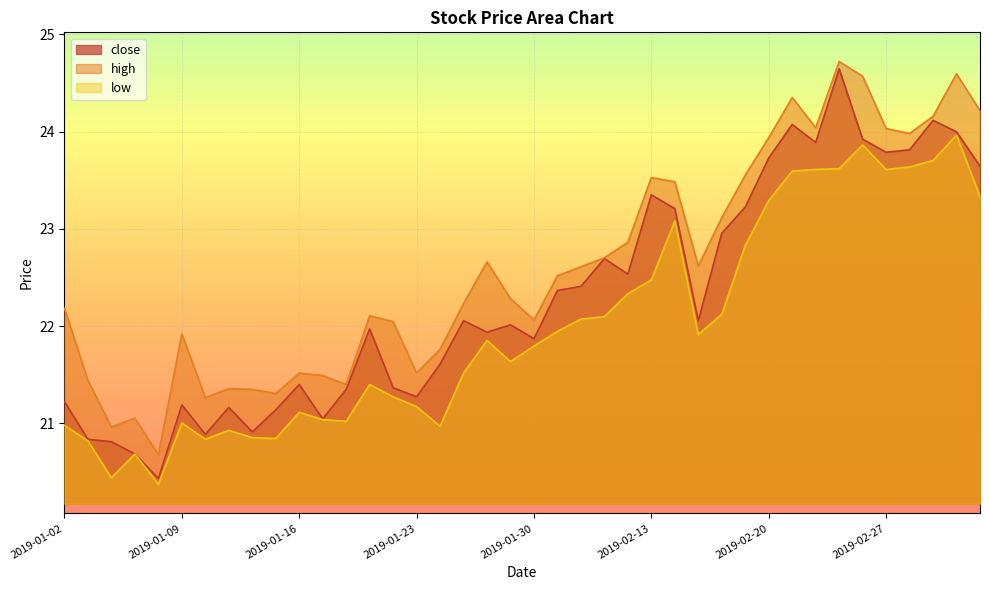

Does the chart display data point markers on the line(s)?

No